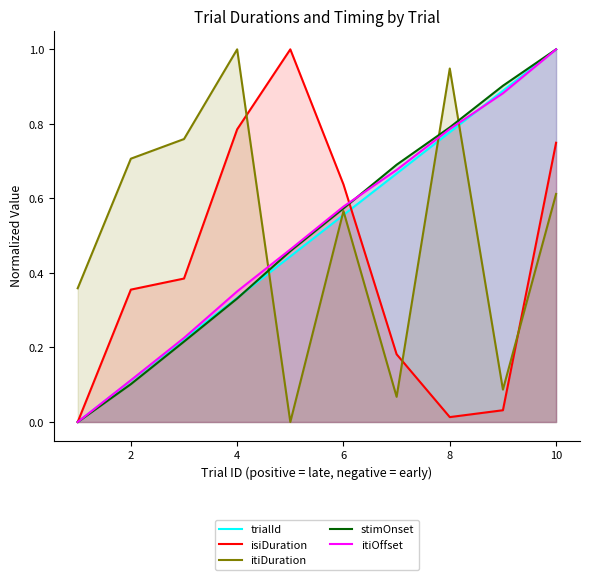

Reading left to right, what are all the values shown in this chart?

trialId: 0.0	0.1	0.2	0.3	0.4	0.6	0.7	0.8	0.9	1.0
isiDuration: 0.0	0.4	0.4	0.8	1.0	0.6	0.2	0.0	0.0	0.7
itiDuration: 0.4	0.7	0.8	1.0	0.0	0.6	0.1	0.9	0.1	0.6
stimOnset: 0.0	0.1	0.2	0.3	0.5	0.6	0.7	0.8	0.9	1.0
itiOffset: 0.0	0.1	0.2	0.4	0.5	0.6	0.7	0.8	0.9	1.0